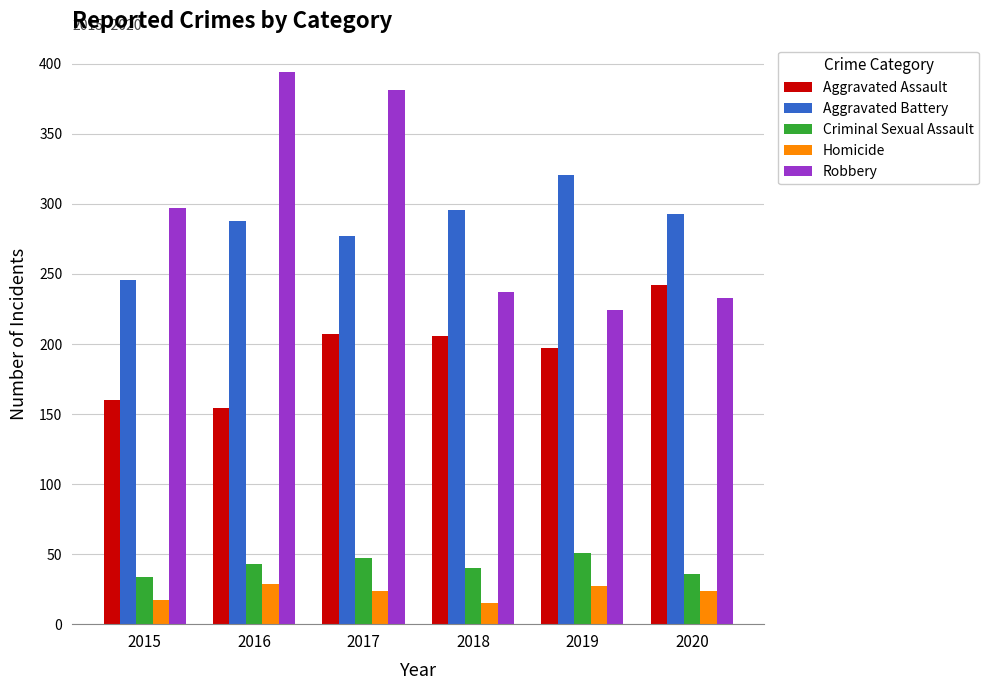

Which category has the highest value in the Aggravated Assault series?

2020